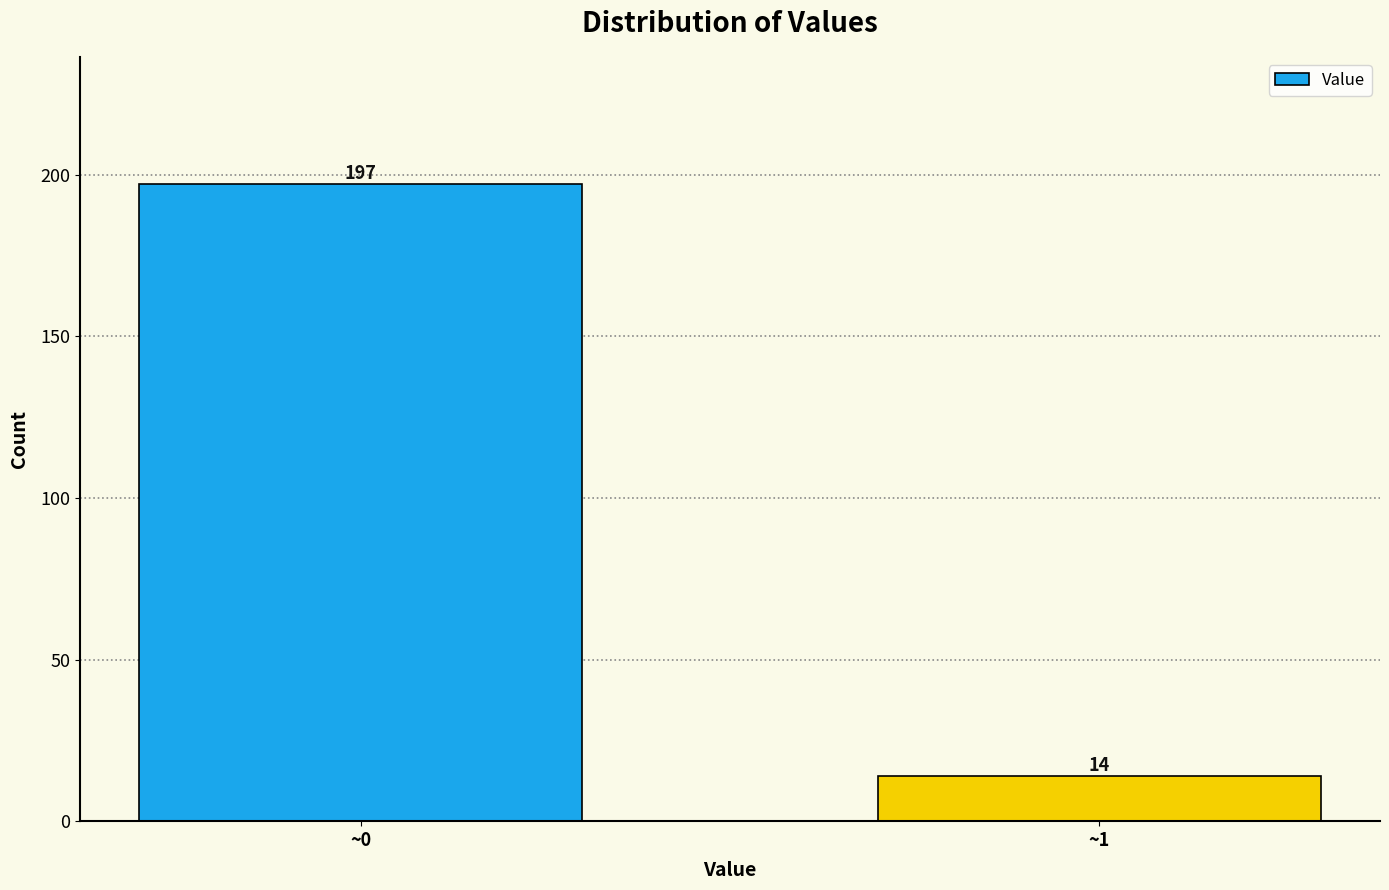

Reading left to right, extract all data points from this chart.

~0=197	~1=14